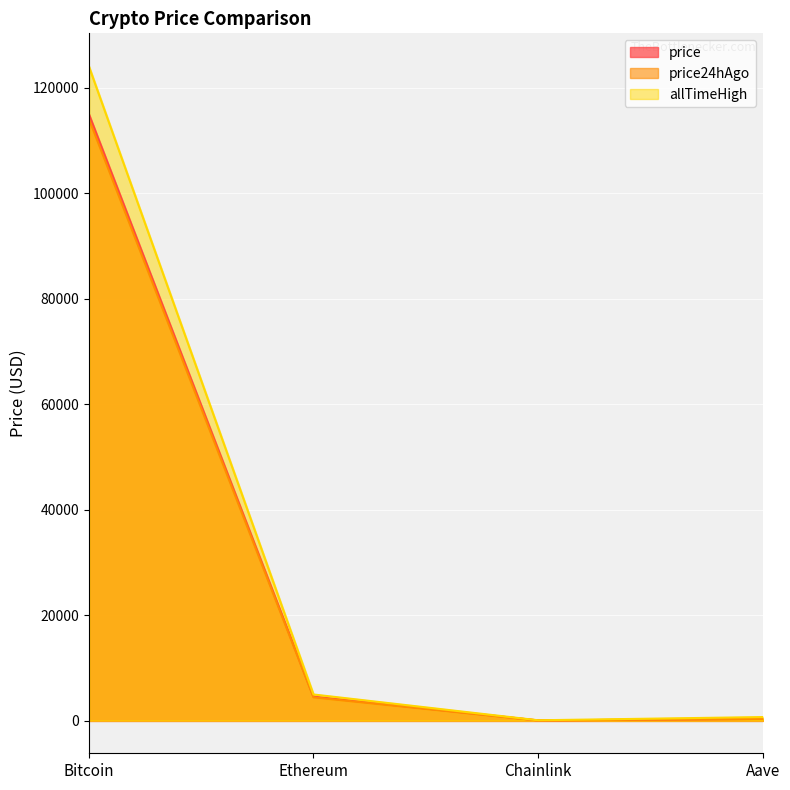

True or false: allTimeHigh has more than 0 points higher than both neighbors.

False